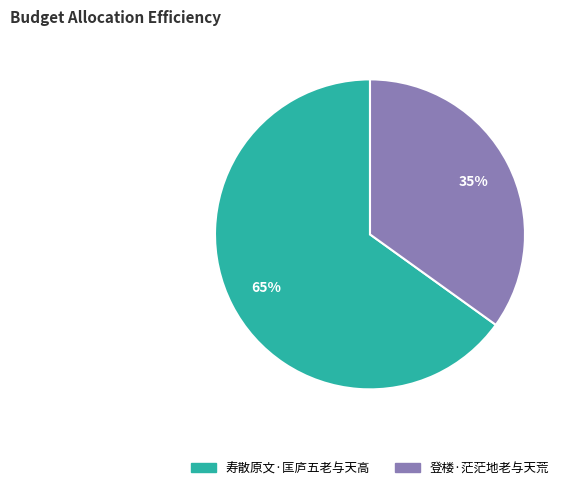

The 寿散原文·匡庐五老与天高 slice represents 53% of the pie. True or false?

False